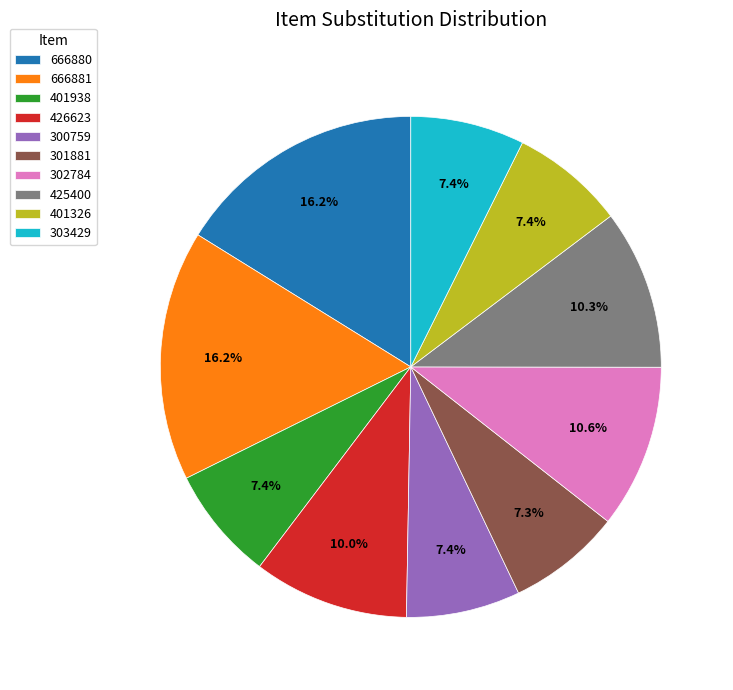

How many slices are in this pie chart?

10